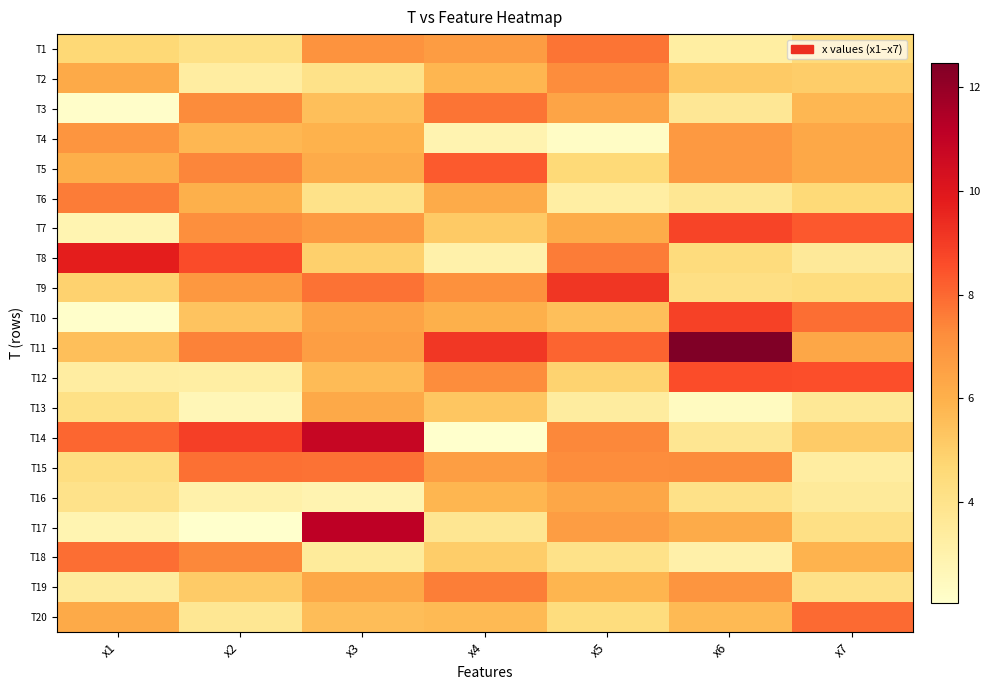

Reading right to left, transcribe all the data shown in this chart.

T1: x7=4.5	x6=3.3	x5=7.8	x4=6.7	x3=7.0	x2=4.2	x1=4.6
T2: x7=5.0	x6=5.2	x5=7.2	x4=5.8	x3=4.1	x2=3.3	x1=6.2
T3: x7=5.8	x6=3.7	x5=6.4	x4=7.8	x3=5.5	x2=7.3	x1=2.1
T4: x7=6.3	x6=6.8	x5=2.3	x4=2.9	x3=5.9	x2=5.8	x1=7.0
T5: x7=6.3	x6=6.8	x5=4.6	x4=8.3	x3=6.2	x2=7.4	x1=6.1
T6: x7=4.6	x6=3.7	x5=3.2	x4=6.2	x3=4.1	x2=6.0	x1=7.6
T7: x7=8.3	x6=8.8	x5=6.1	x4=5.2	x3=6.8	x2=7.2	x1=2.8
T8: x7=3.6	x6=4.4	x5=7.6	x4=3.1	x3=4.9	x2=8.6	x1=9.8
T9: x7=4.4	x6=4.2	x5=9.1	x4=7.1	x3=7.8	x2=6.9	x1=4.9
T10: x7=7.9	x6=8.9	x5=5.5	x4=6.0	x3=6.5	x2=5.4	x1=2.1
T11: x7=6.3	x6=12.5	x5=8.1	x4=9.1	x3=6.6	x2=7.5	x1=5.5
T12: x7=8.5	x6=8.6	x5=4.8	x4=7.2	x3=5.6	x2=3.2	x1=3.3
T13: x7=3.7	x6=2.4	x5=3.4	x4=5.3	x3=6.2	x2=2.7	x1=4.2
T14: x7=5.1	x6=3.8	x5=7.4	x4=2.0	x3=10.8	x2=8.9	x1=8.1
T15: x7=3.3	x6=7.3	x5=7.2	x4=6.6	x3=7.8	x2=7.8	x1=4.3
T16: x7=3.5	x6=4.1	x5=6.3	x4=5.8	x3=2.9	x2=3.1	x1=4.0
T17: x7=4.2	x6=6.2	x5=6.7	x4=3.8	x3=11.1	x2=2.1	x1=2.8
T18: x7=5.9	x6=3.1	x5=4.1	x4=5.0	x3=3.5	x2=7.4	x1=7.9
T19: x7=4.1	x6=6.9	x5=5.9	x4=7.6	x3=6.3	x2=5.1	x1=3.5
T20: x7=8.0	x6=5.7	x5=4.4	x4=5.7	x3=5.6	x2=3.7	x1=6.2